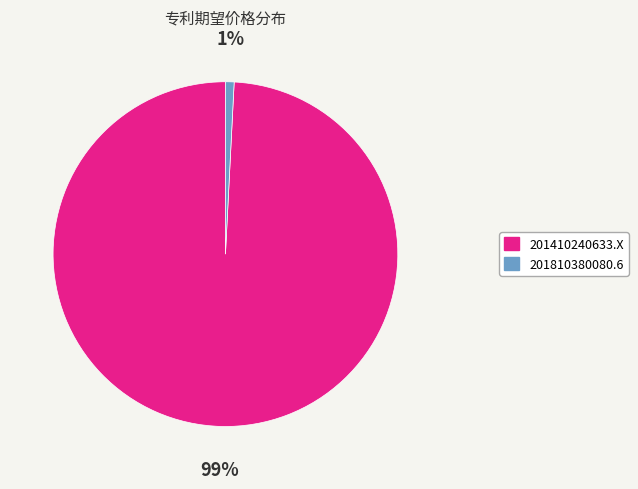

Does any single category account for the majority?

Yes